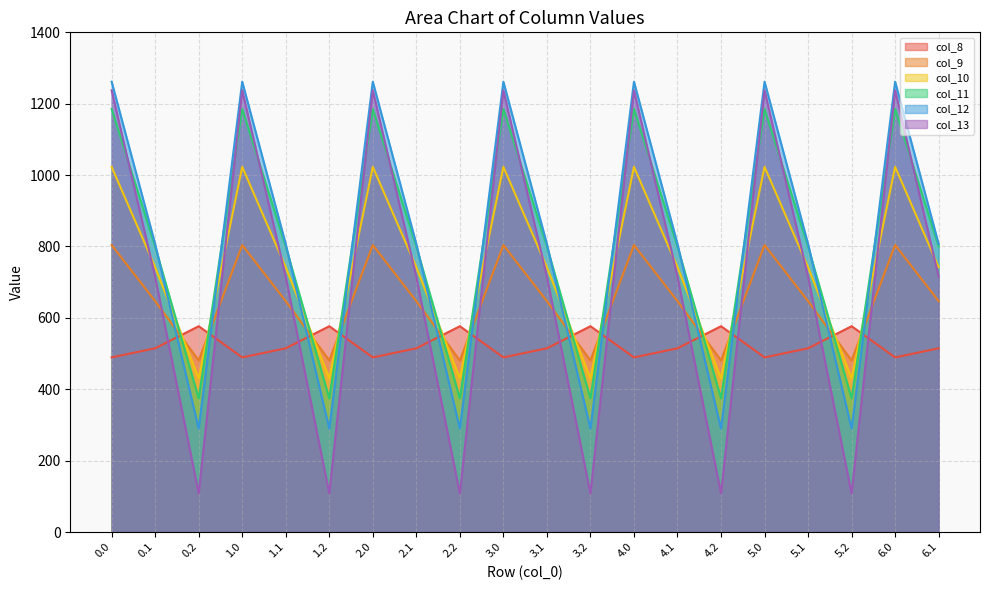

What is the sum of all col_12 values?

16216.7